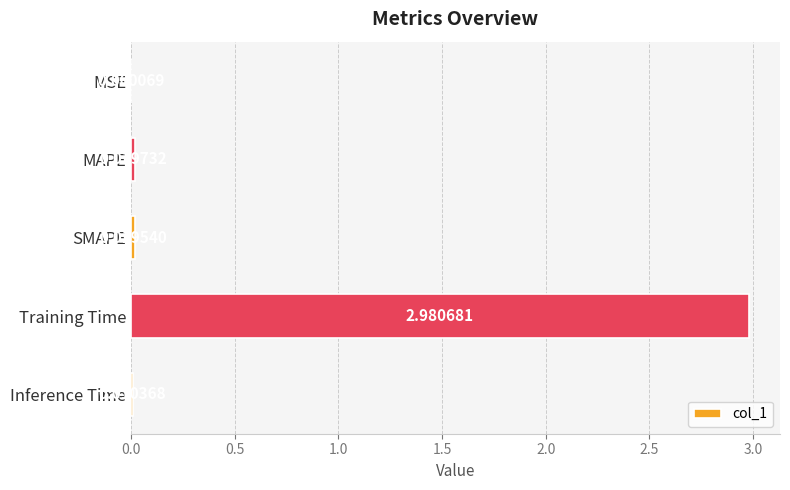

Which label corresponds to the largest value in the chart?

Training Time